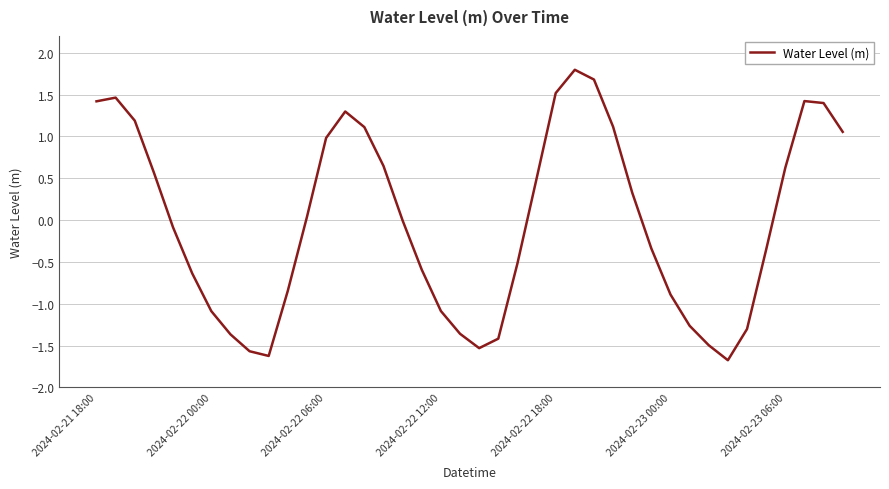

Does the chart display data point markers on the line(s)?

No